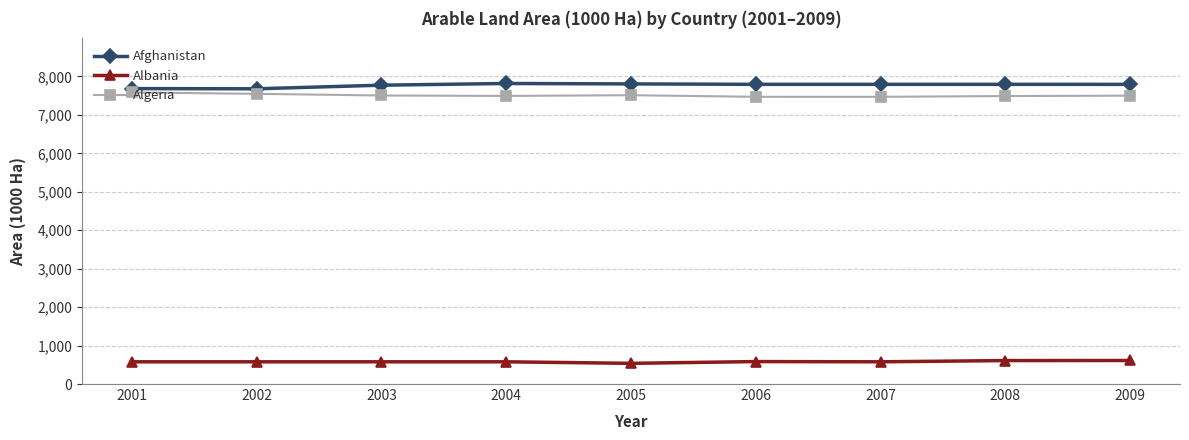

True or false: Afghanistan and Algeria intersect in this chart.

False